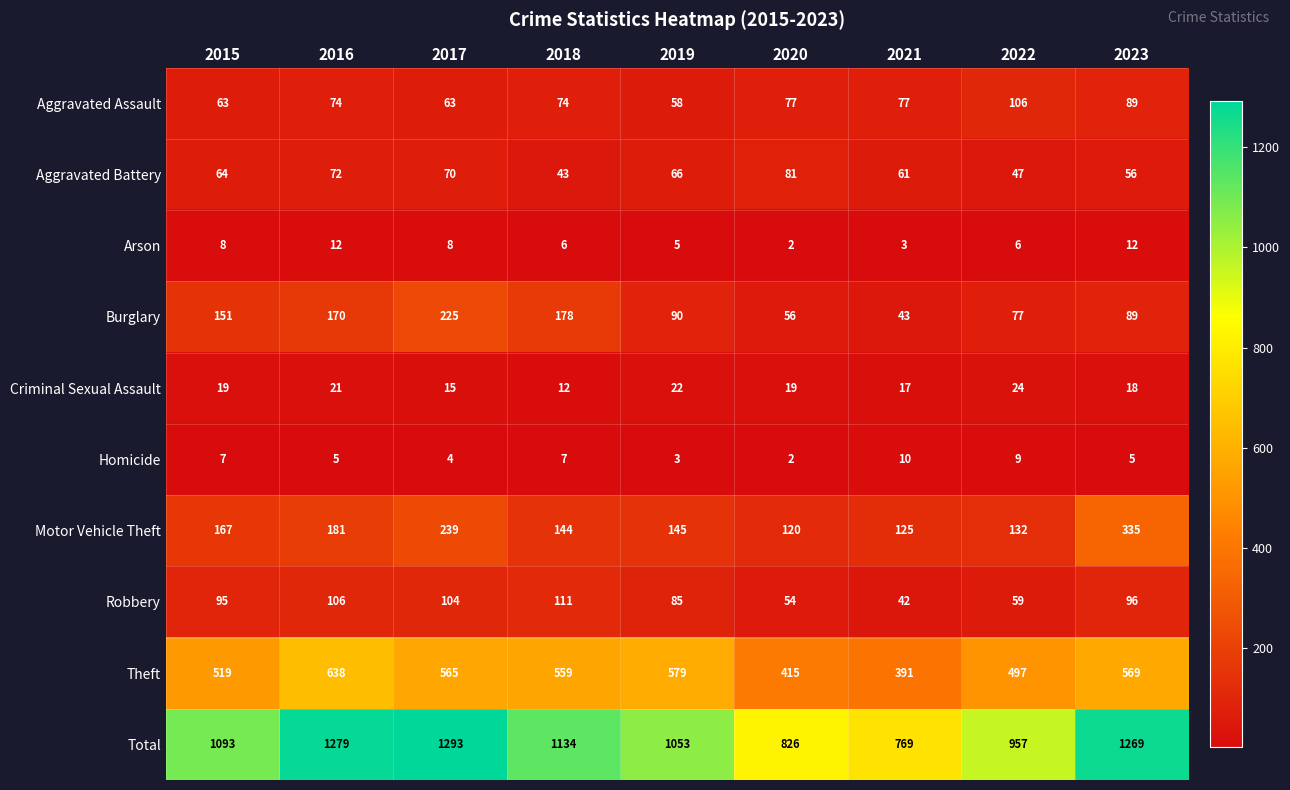

Rank the series at 2017 from highest to lowest value.

Total, Theft, Motor Vehicle Theft, Burglary, Robbery, Aggravated Battery, Aggravated Assault, Criminal Sexual Assault, Arson, Homicide